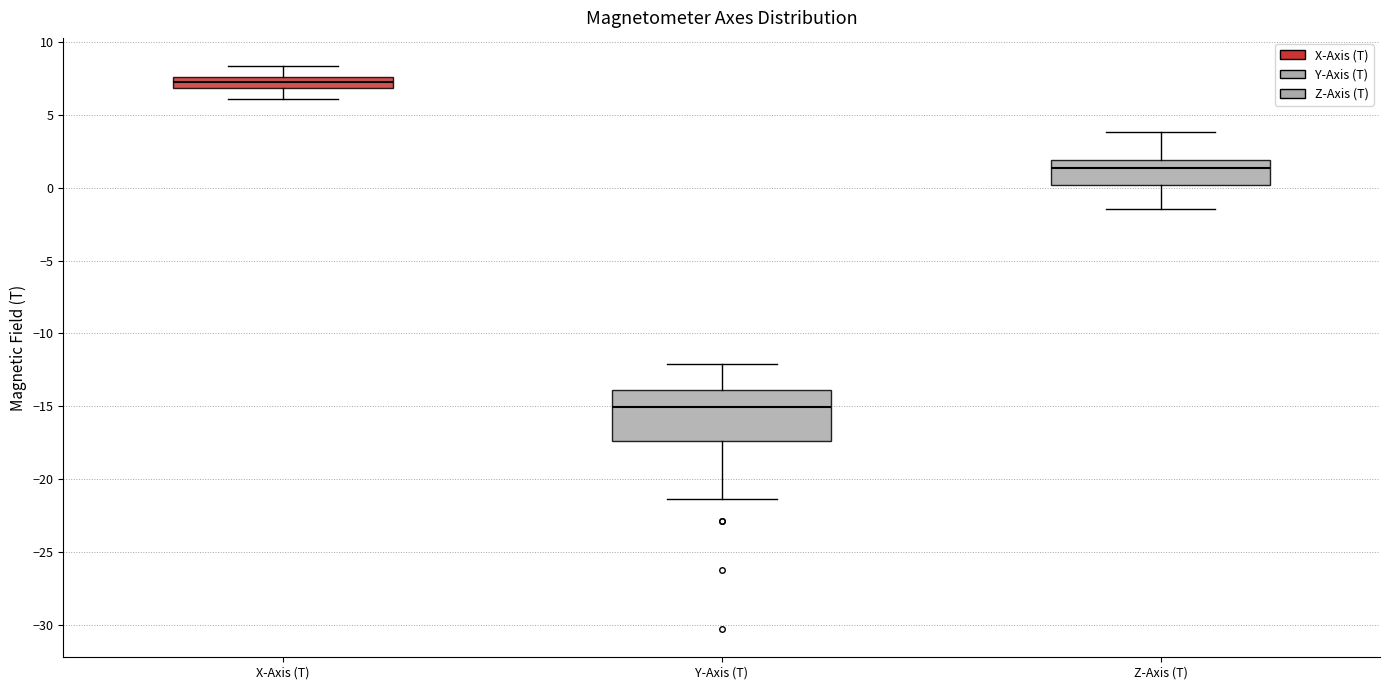

Reading left to right, transcribe this box plot: for each box, give where its median line is, the range the box spans, and where its two whiskers end, as read against the y-axis. The values are not printed on the chart, so give them approximately, as read against the axis.

X-Axis (T): median 7.0 (inside the box), box 7.0 to 7.5, whiskers 6.0 to 8.5
Y-Axis (T): median -15.0, box -17.5 to -14.0, whiskers -21.5 to -12.0
Z-Axis (T): median 1.5, box 0.0 to 2.0, whiskers -1.5 to 4.0